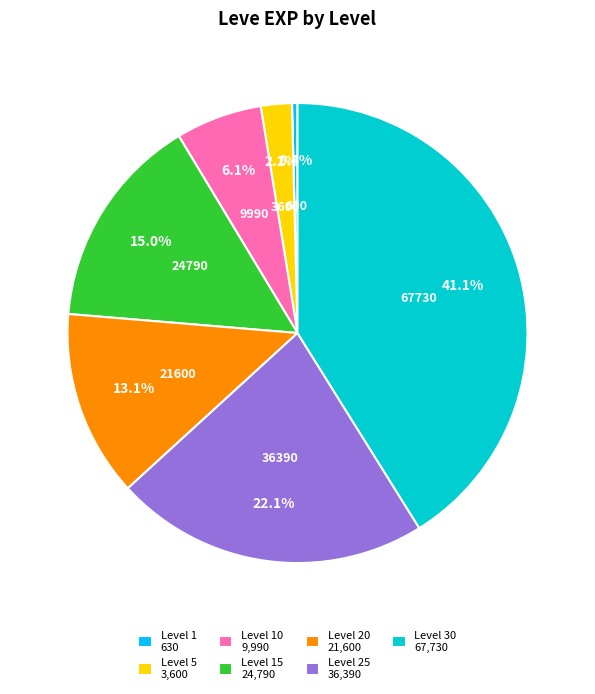

Does any single category account for the majority?

No